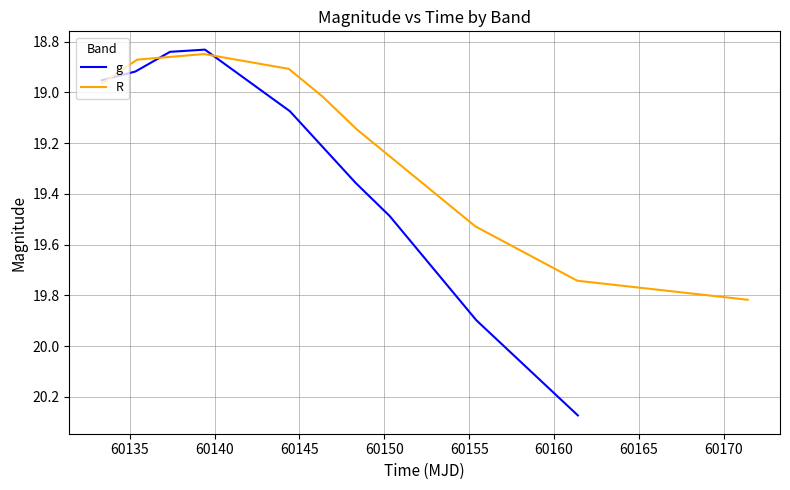

True or false: R has a value of 9.8 at 60165.

False